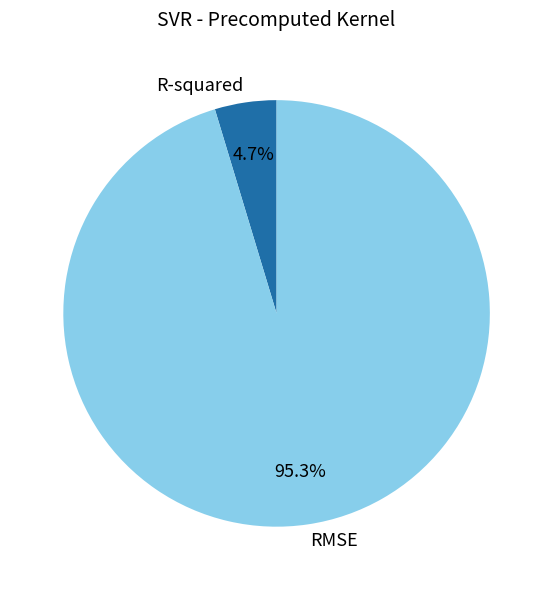

Which has a higher value, RMSE or R-squared?

RMSE